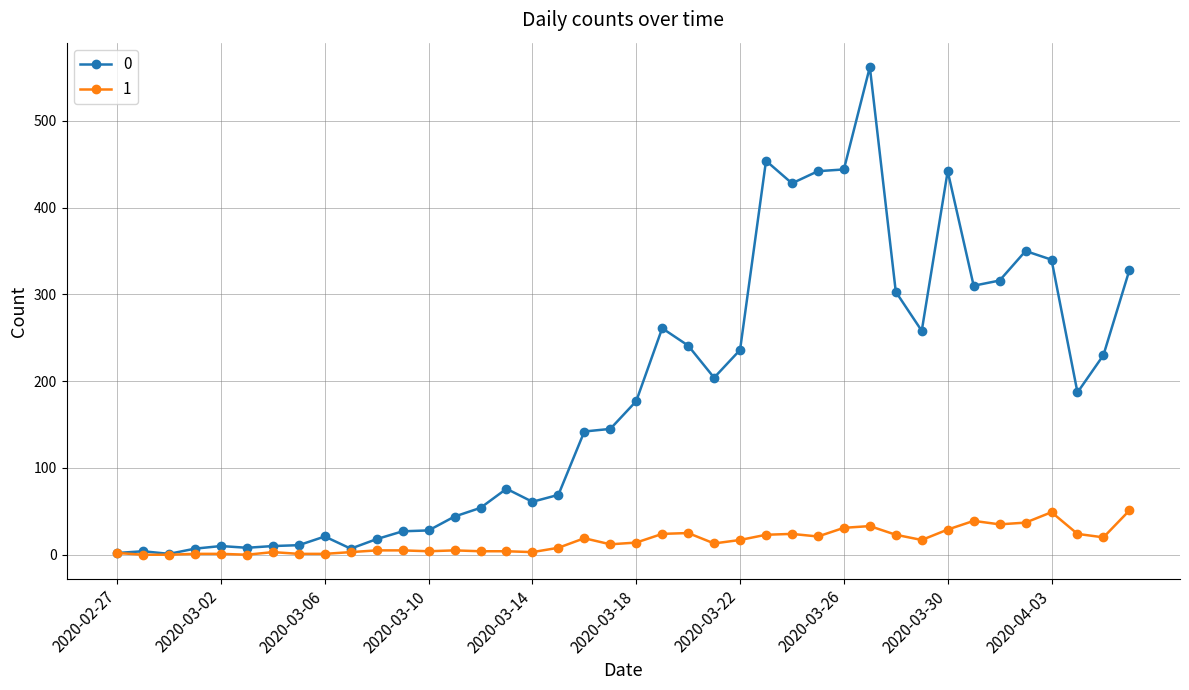

What is the maximum value shown in the chart?

562